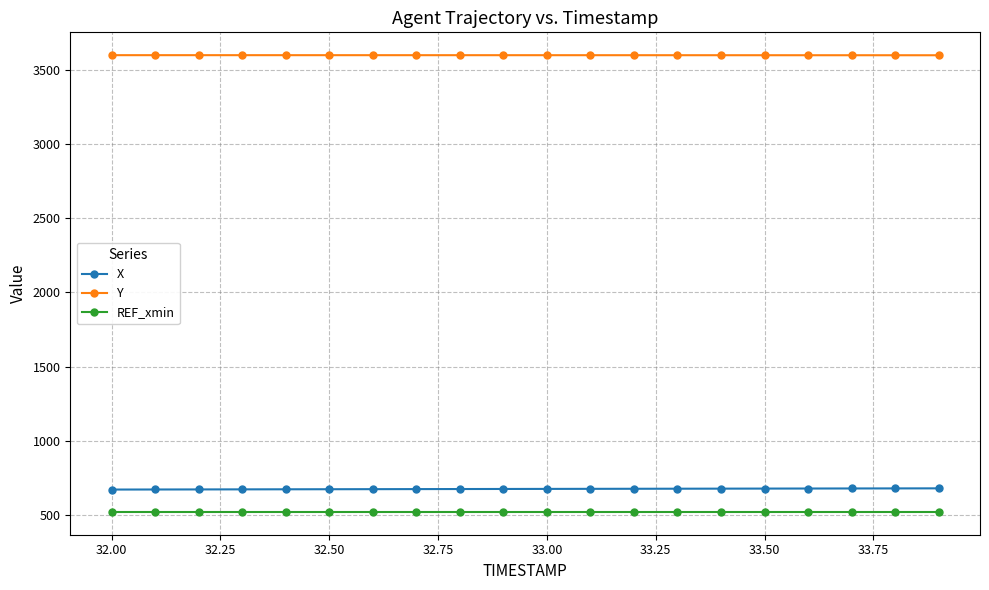

What is the maximum value for X?

677.6